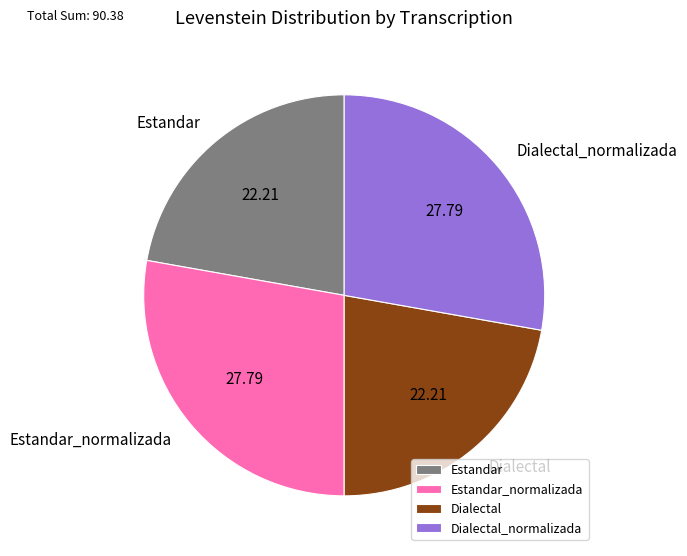

Between Estandar_normalizada and Estandar, which is larger?

Estandar_normalizada